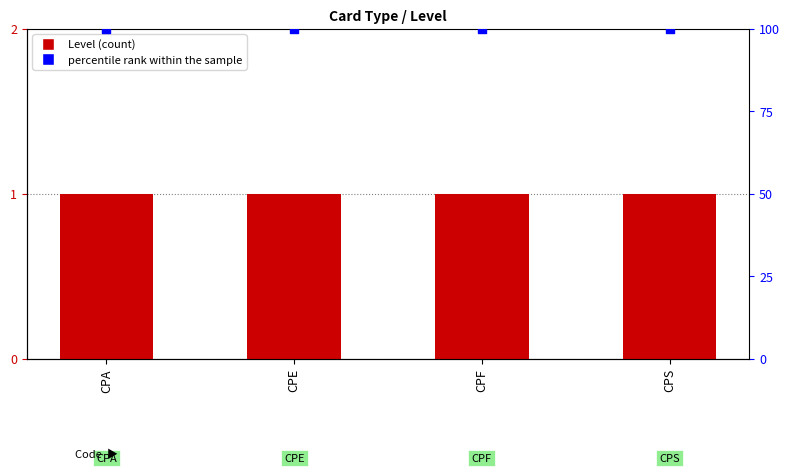

Which series contains the lowest Y value?

Level